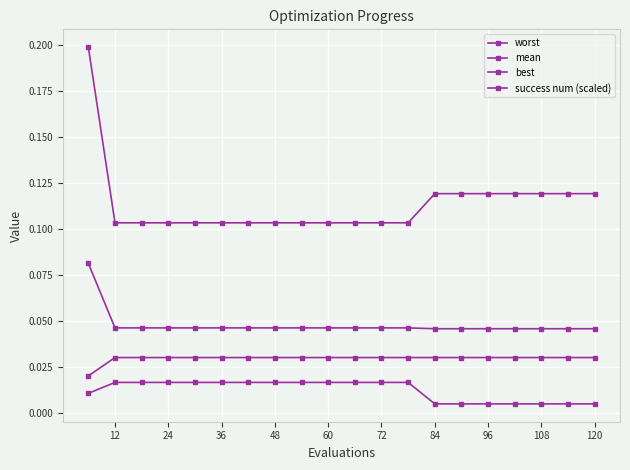

Count the number of data series in this chart.

4